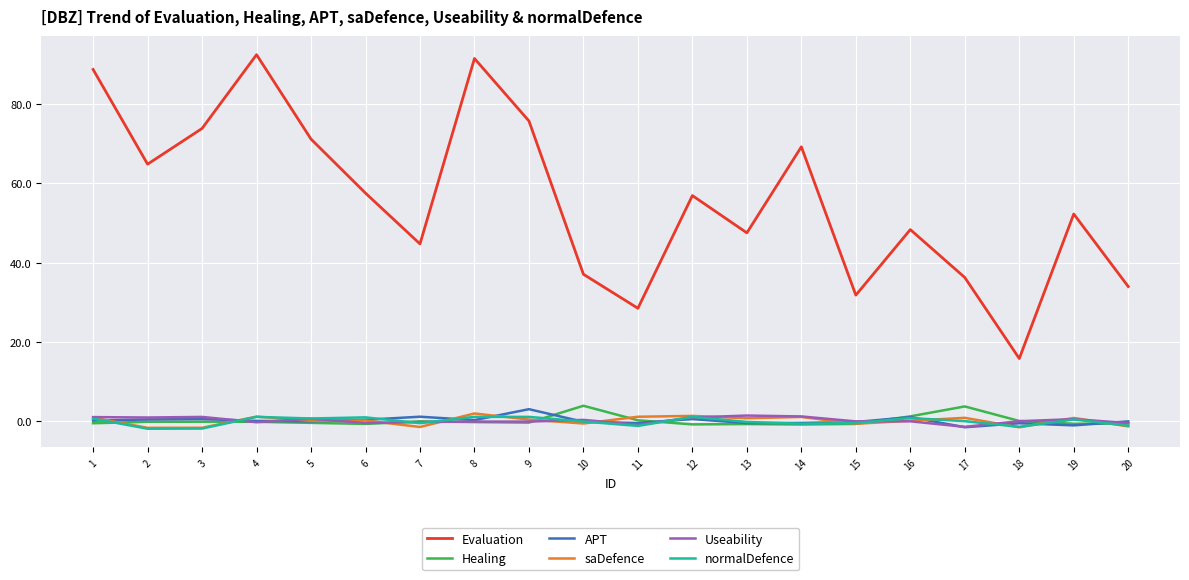

True or false: Evaluation and saDefence cross at least once.

False